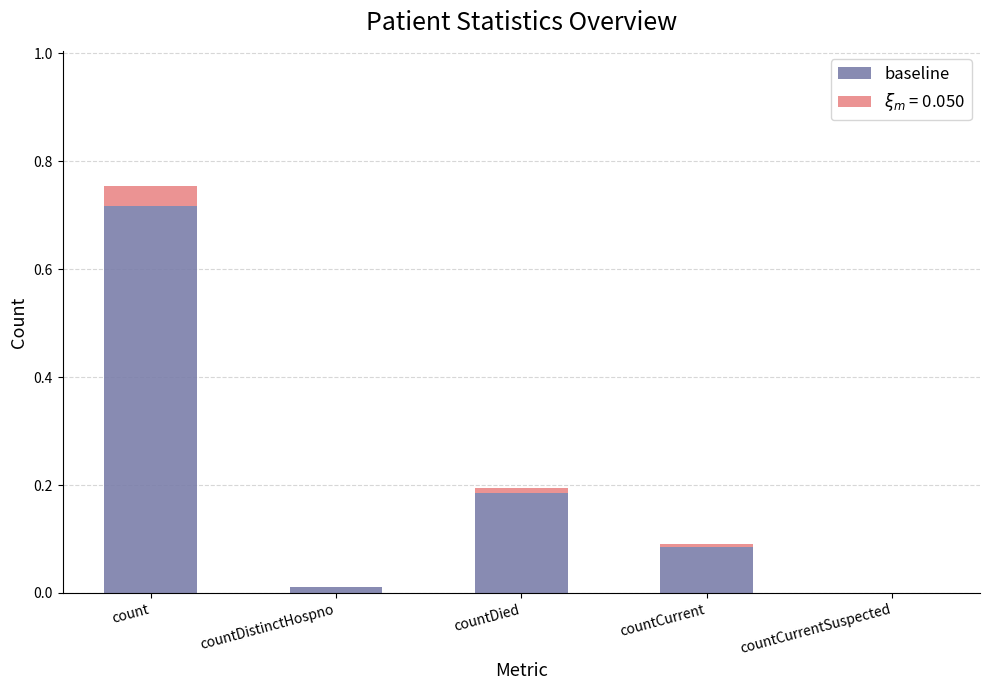

At which category is the sum across all series the highest?

count